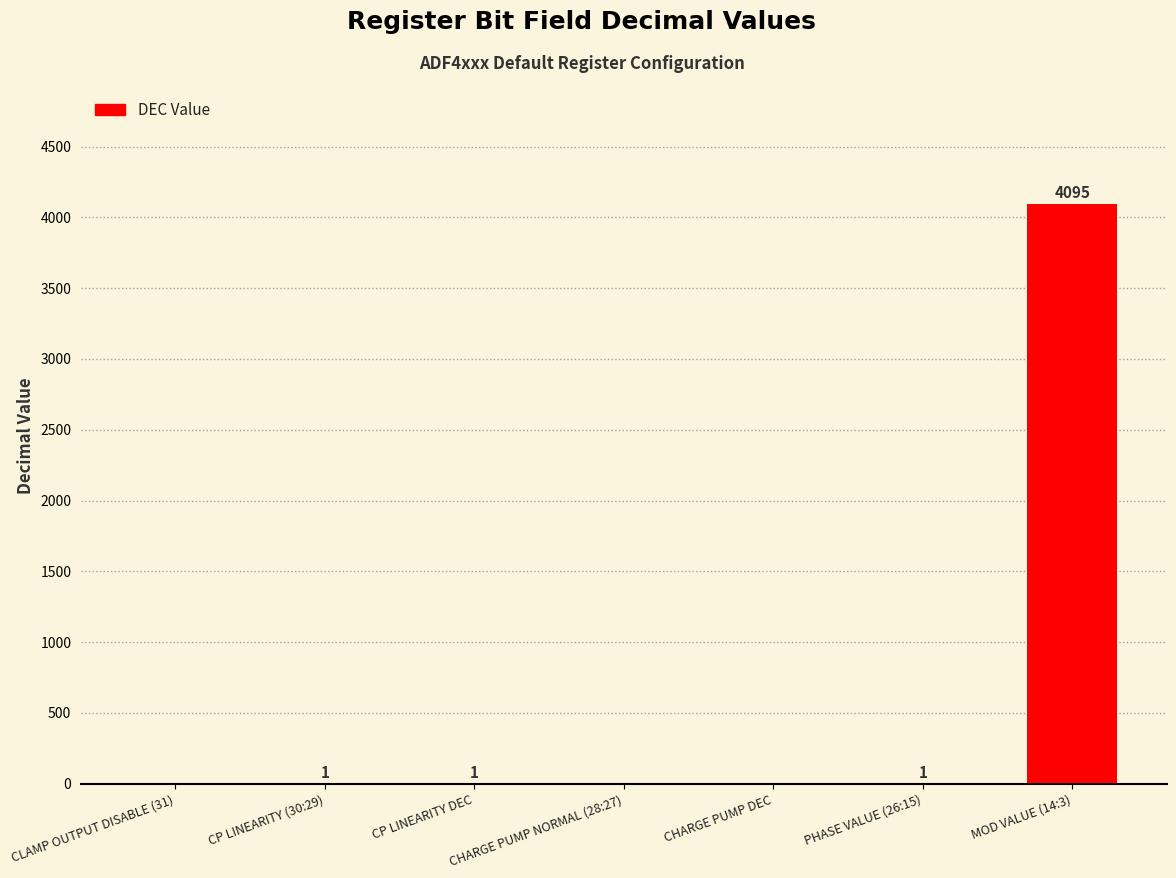

What is the maximum value shown in the chart?

4095